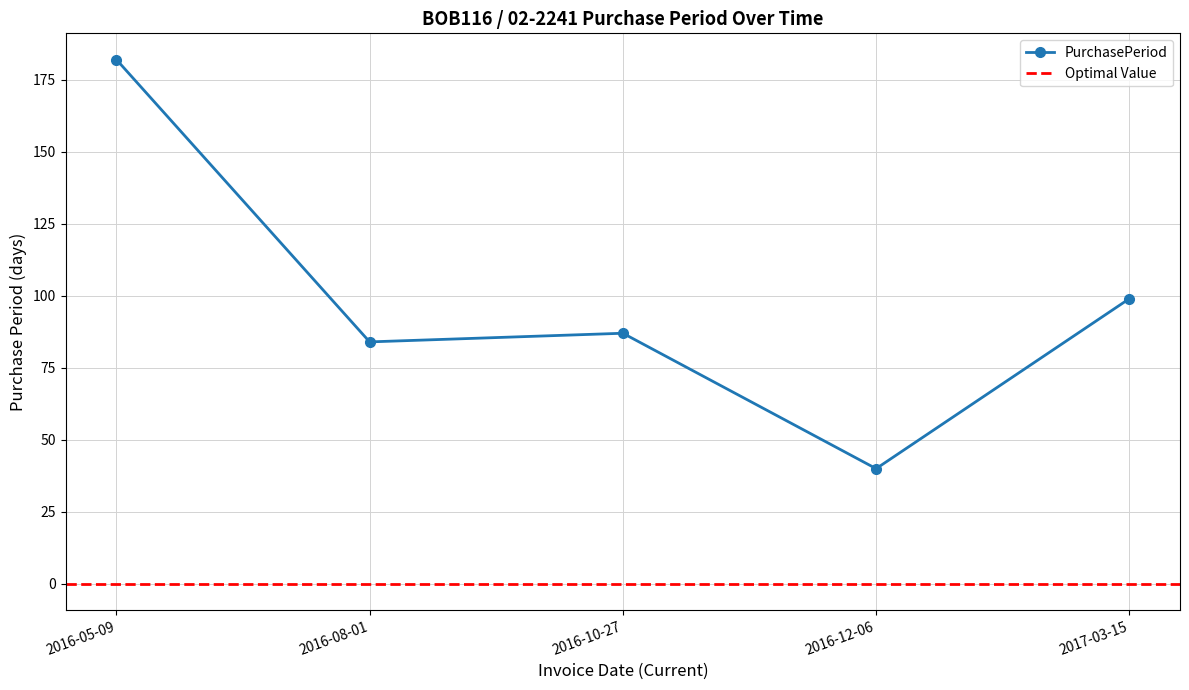

What is the change in value from 2016-05-09 to 2016-08-01?

-98